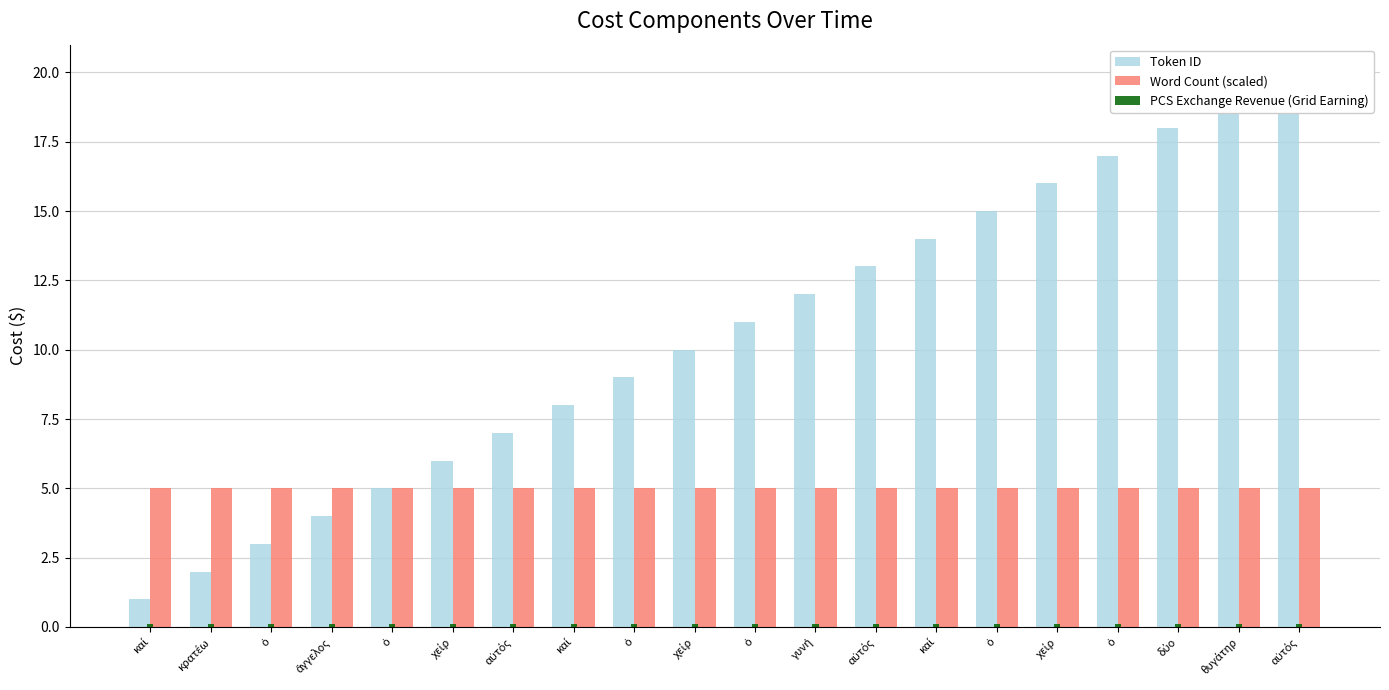

Is it true that Word Count (scaled) equals 5.0 at ὁ?

True